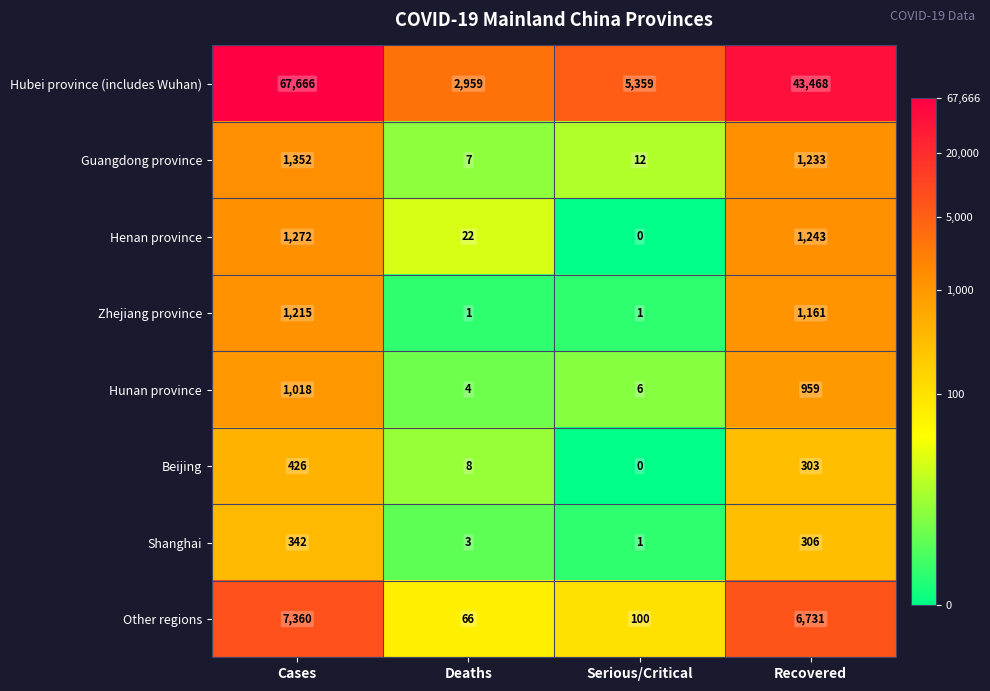

How many series are shown in this chart?

8